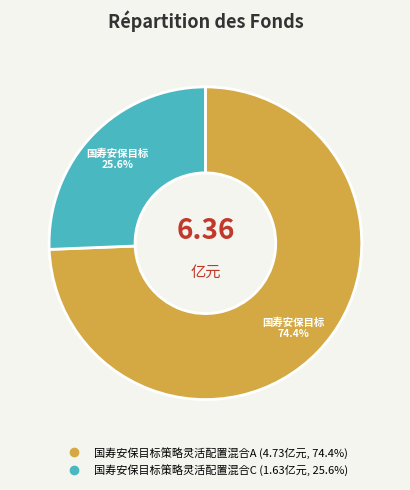

Count the number of slices in the pie.

2